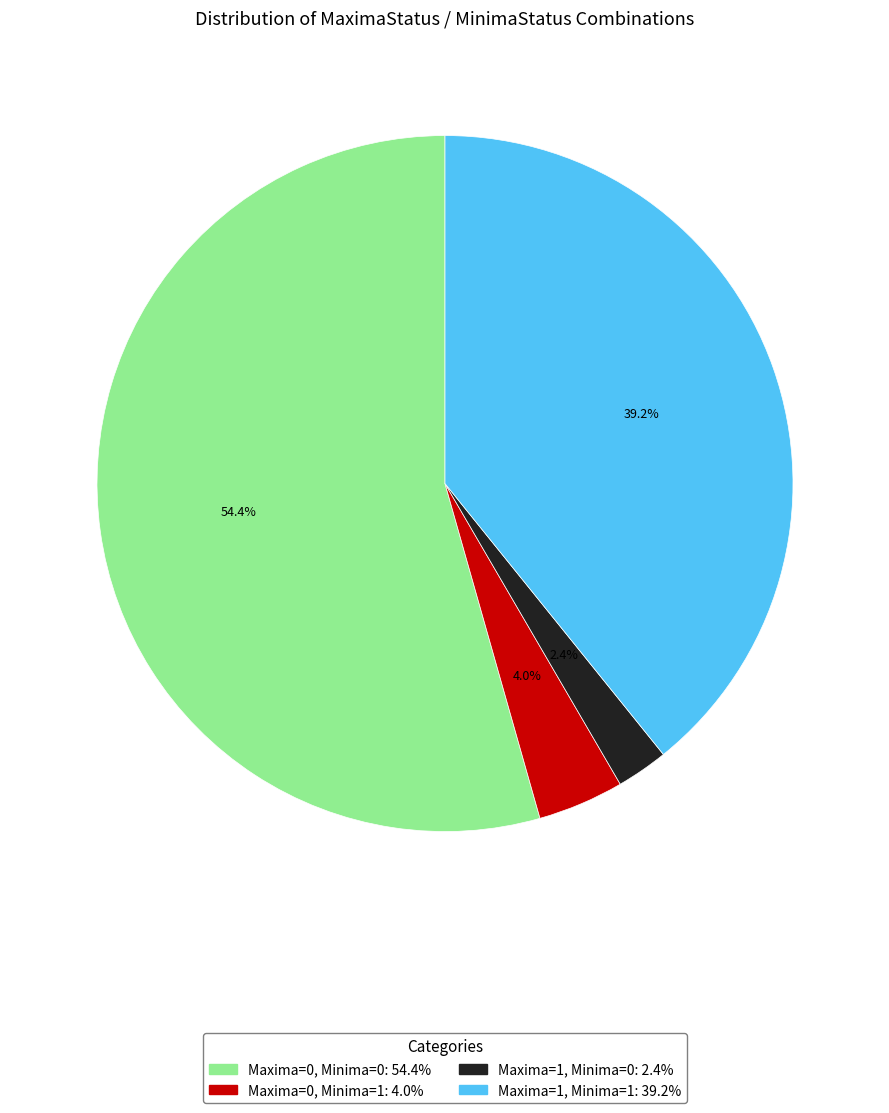

Which has a higher value, Maxima=1, Minima=0 or Maxima=0, Minima=1?

Maxima=0, Minima=1